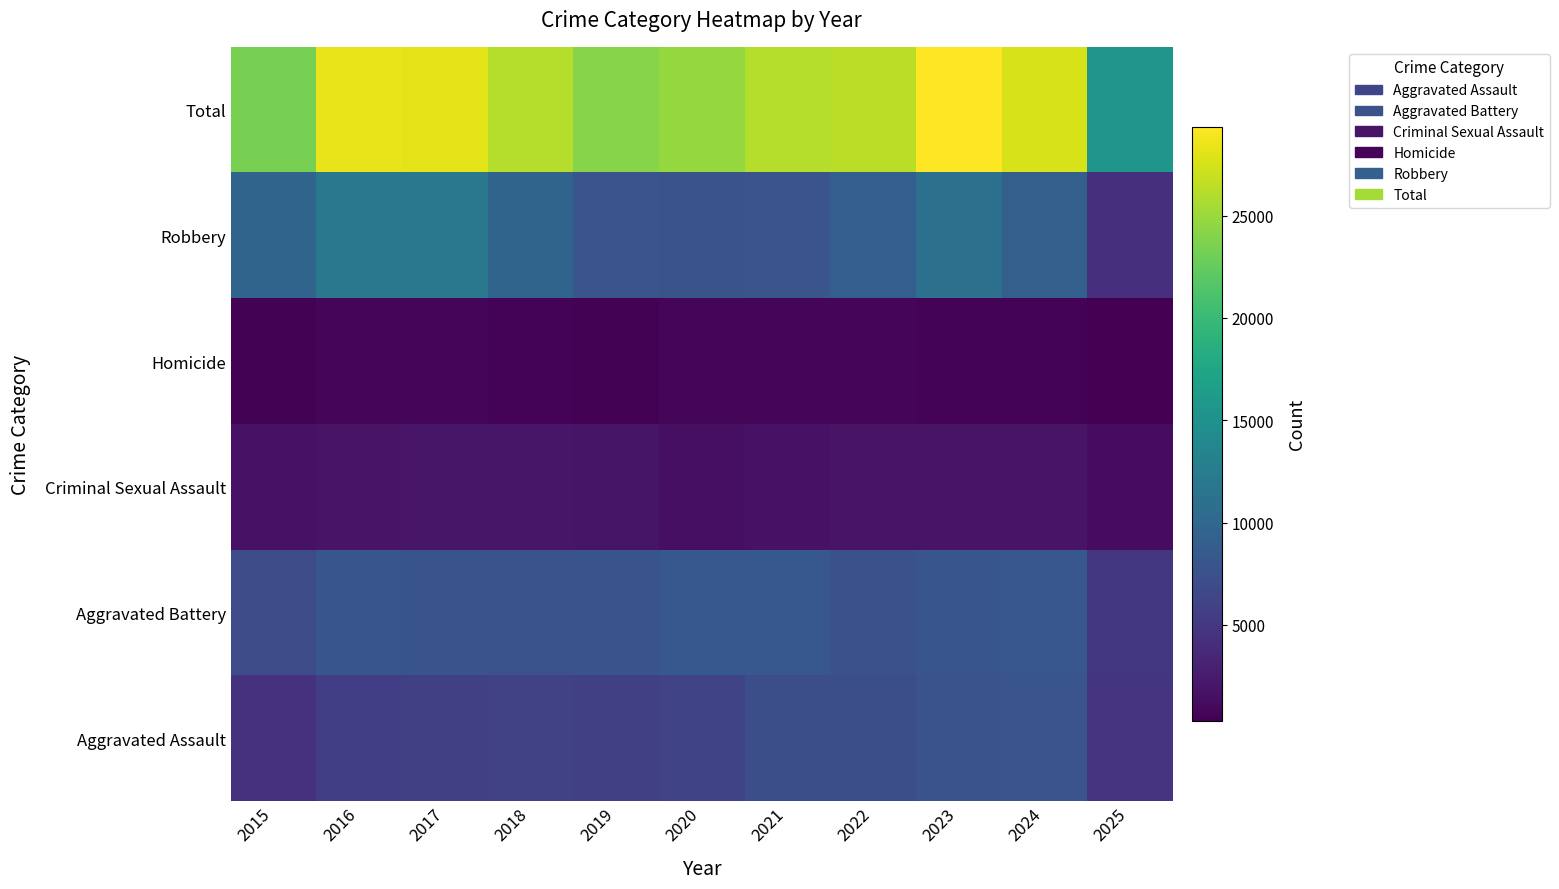

What is the spread (max minus min) of values at 2022?

25584